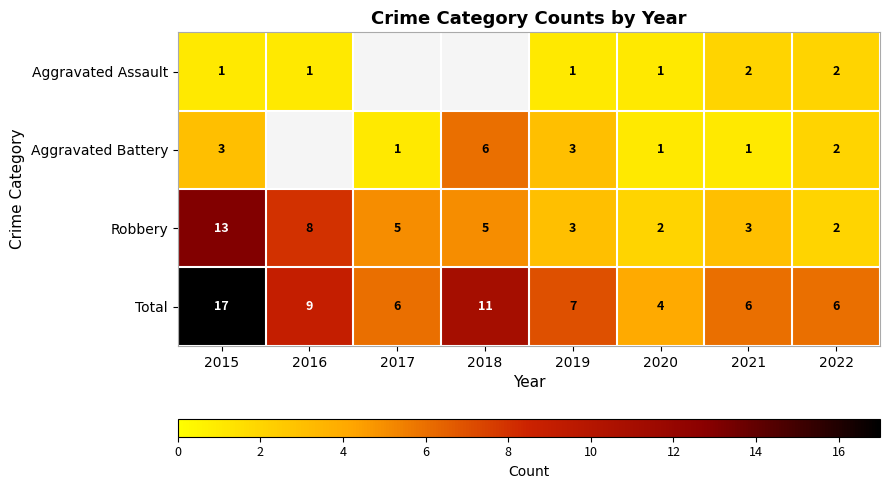

Where is Robbery nearest to the value 7?

2016